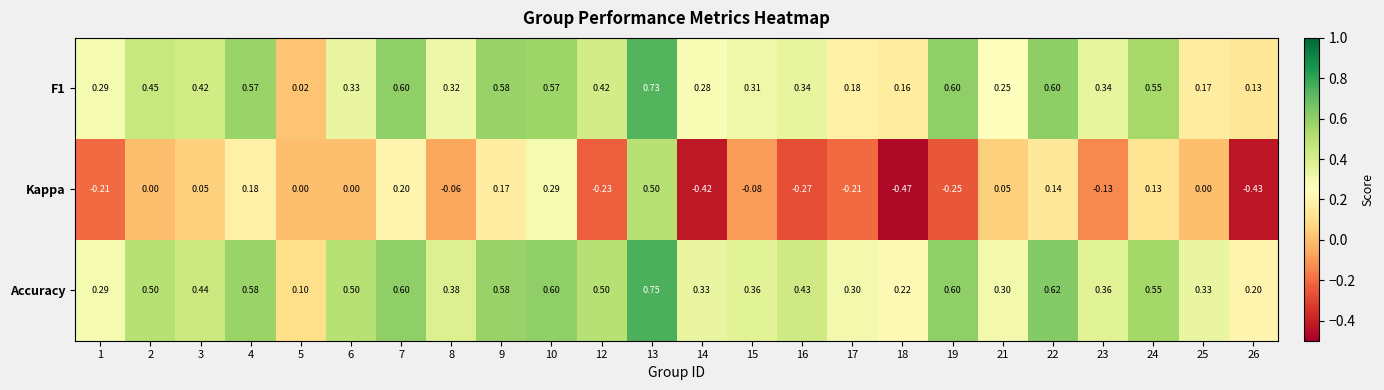

How many data points does each series have?

24